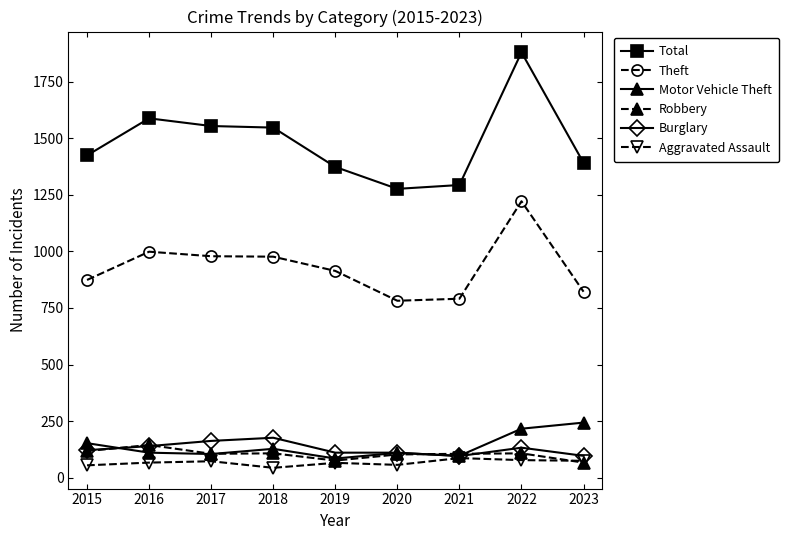

True or false: Aggravated Assault has more than 0 interior local peaks.

True